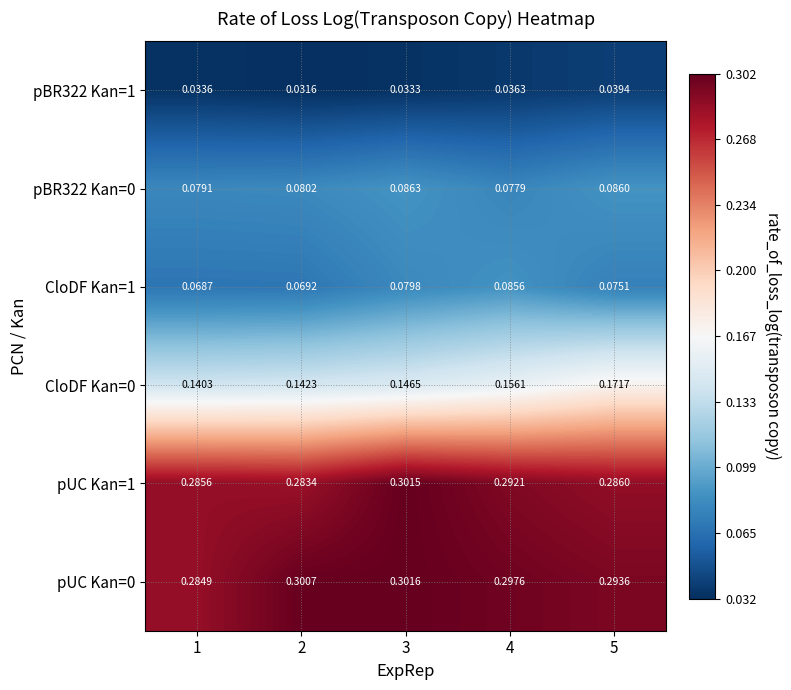

Which series has the largest range (max minus min)?

CloDF Kan=0